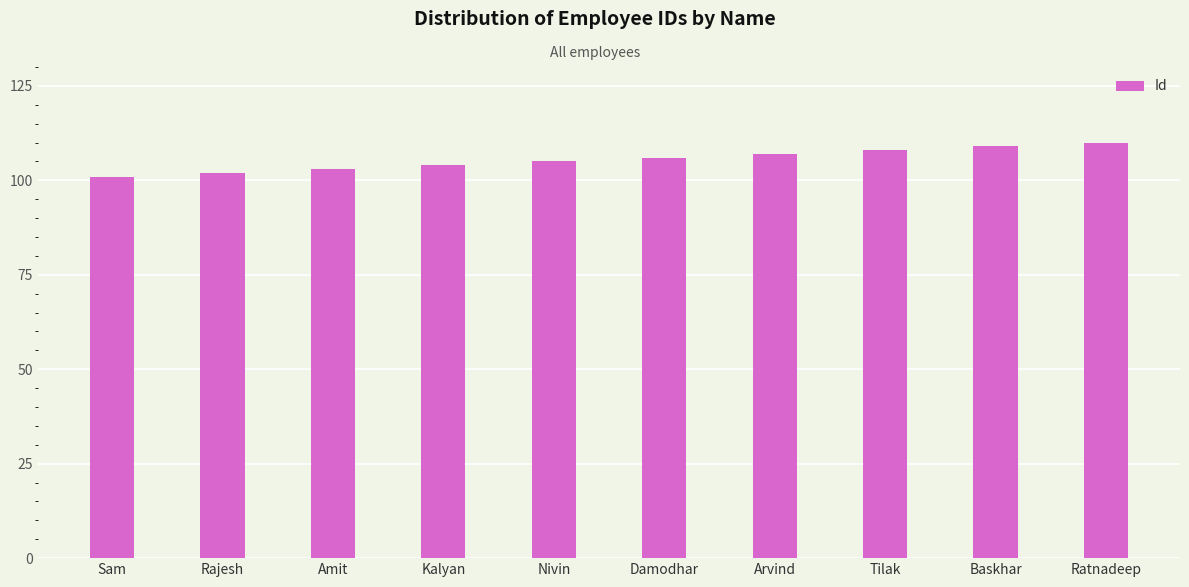

Approximately how many times larger is the value at Amit compared to Tilak?

1.0